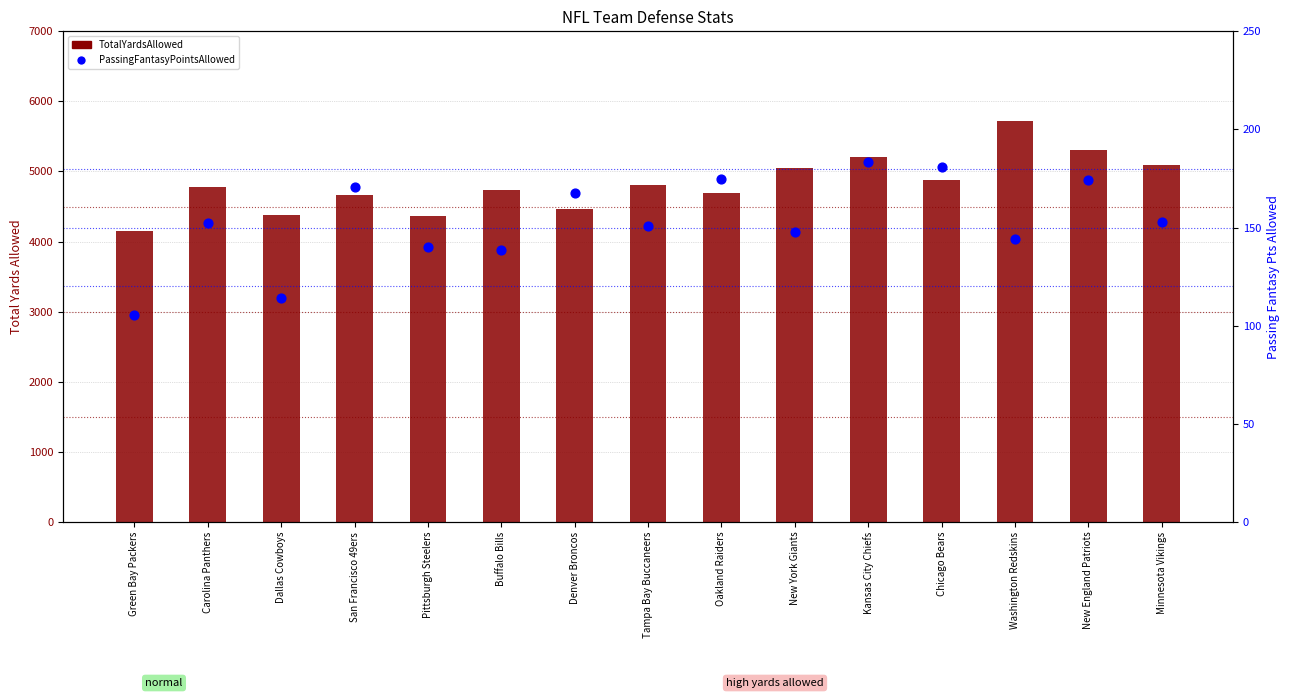

Which series has the largest Y range (max minus min)?

TotalYardsAllowed